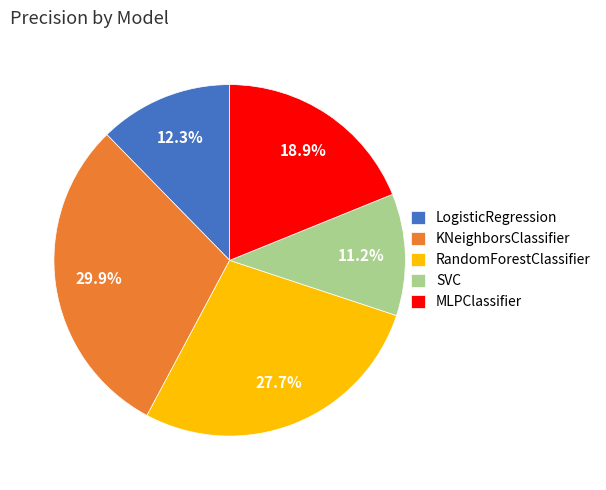

Is LogisticRegression the majority of the pie?

No